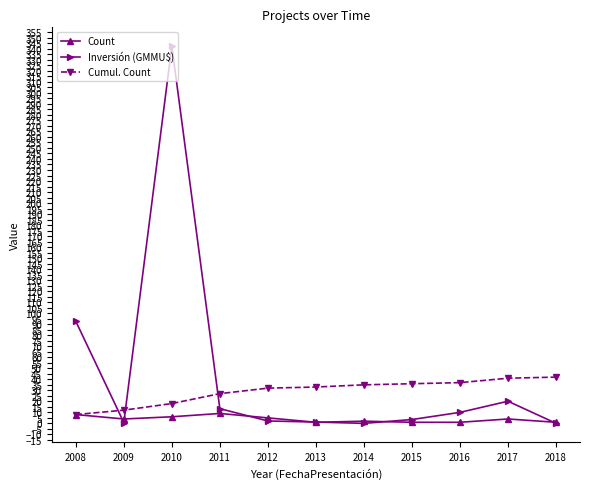

True or false: Cumul. Count has a value of 36.0 at 2015.

True